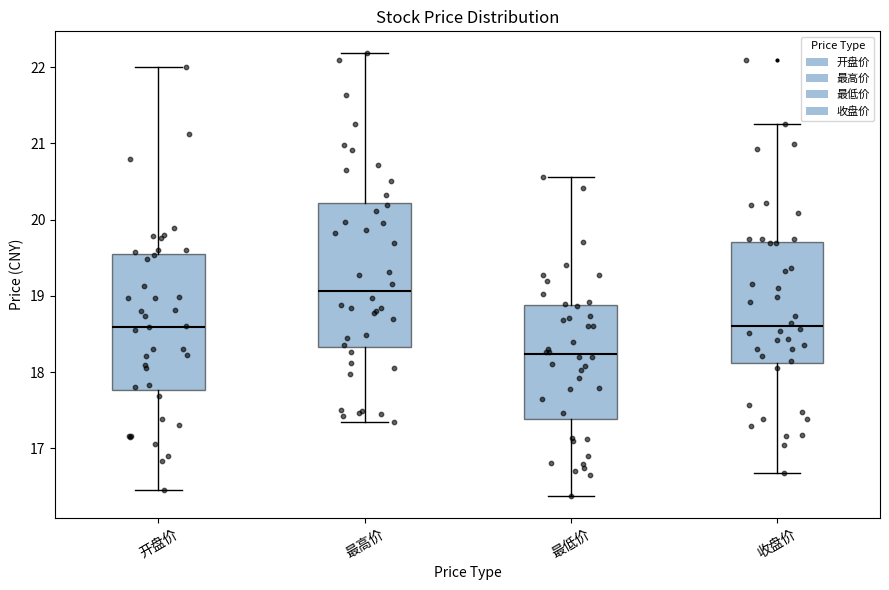

Where is the upper edge of the box for 开盘价 on the y-axis? The values are not printed on the chart, so give them approximately, as read against the axis.

19.5